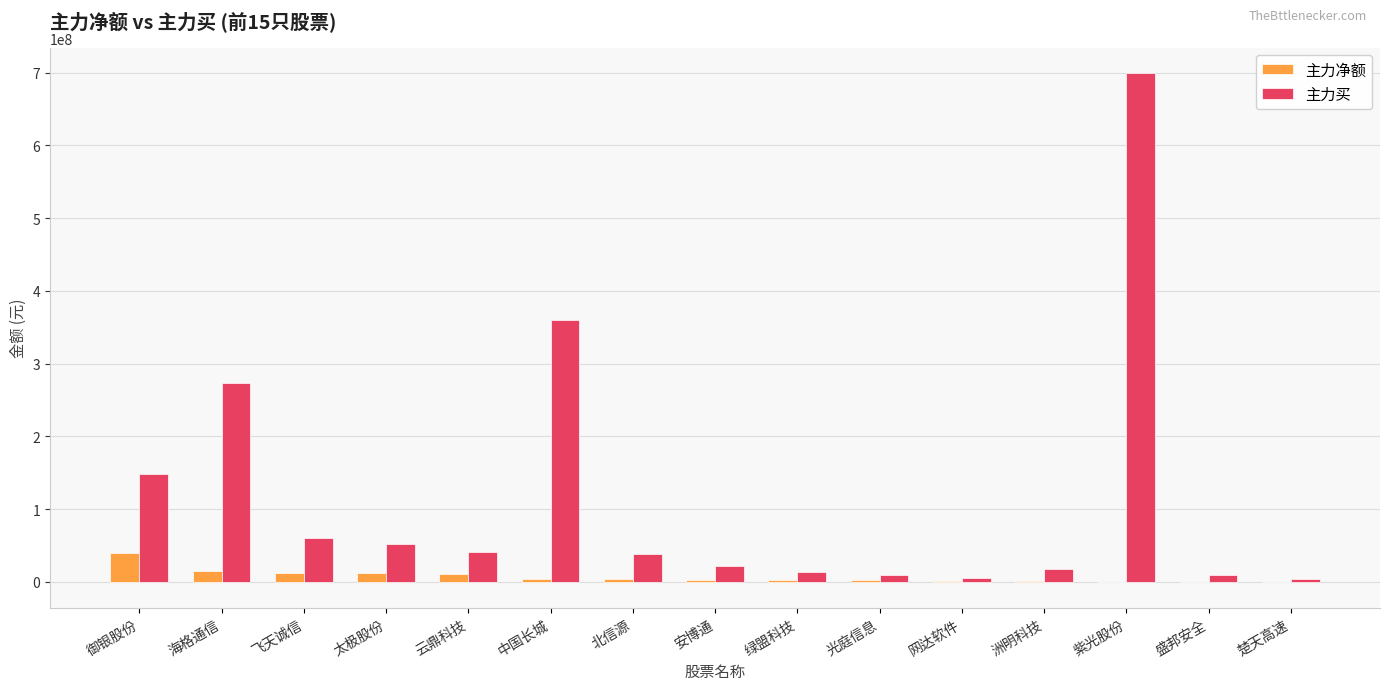

True or false: 主力买 has a value of 359311128 at 中国长城.

True